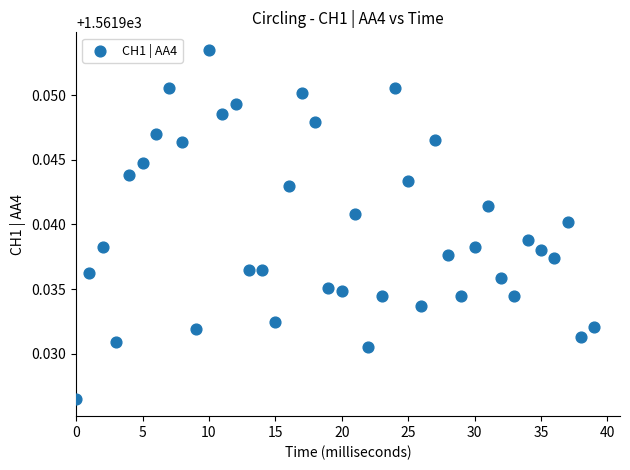

What is the range of X values (max minus min)?

39.0